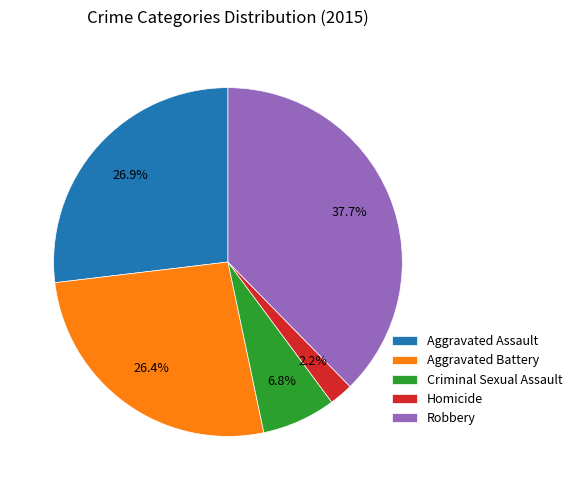

Combined, do Aggravated Battery and Robbery account for over 50%?

Yes